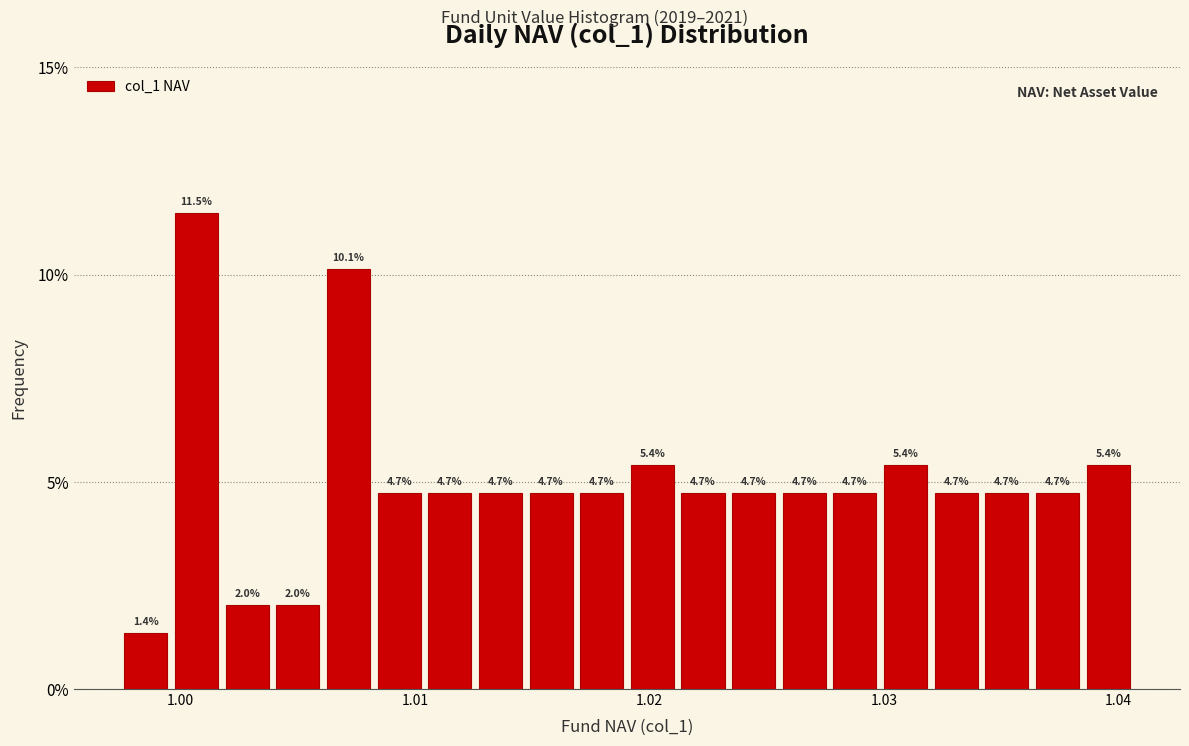

Around what value on the x-axis is the tallest bar? Give the approximate position of its centre, as read against the axis.

1.001